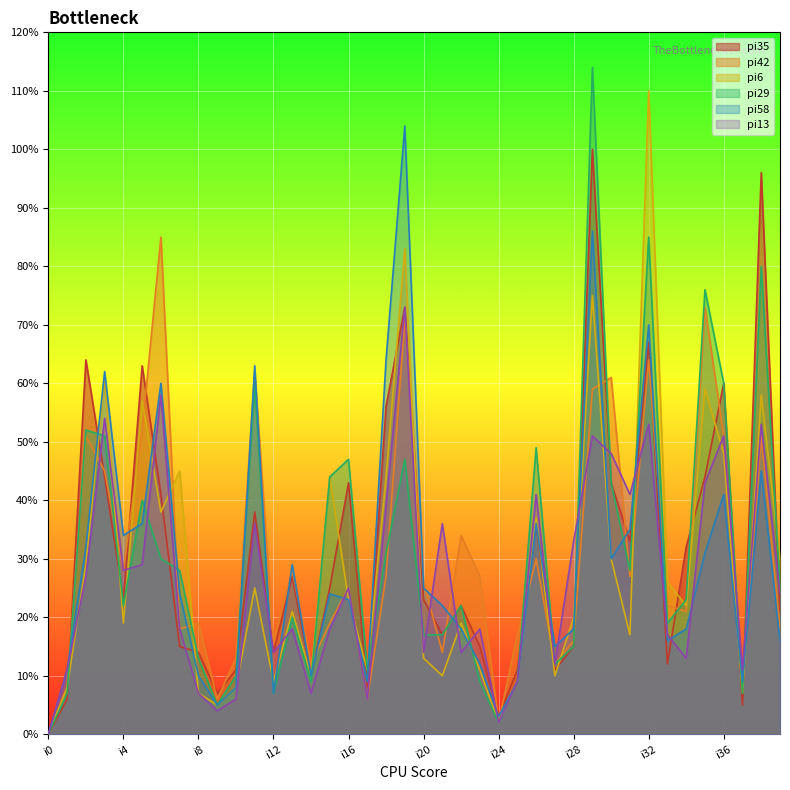

What is the value of the pi13 point at the 38th from the left?

11